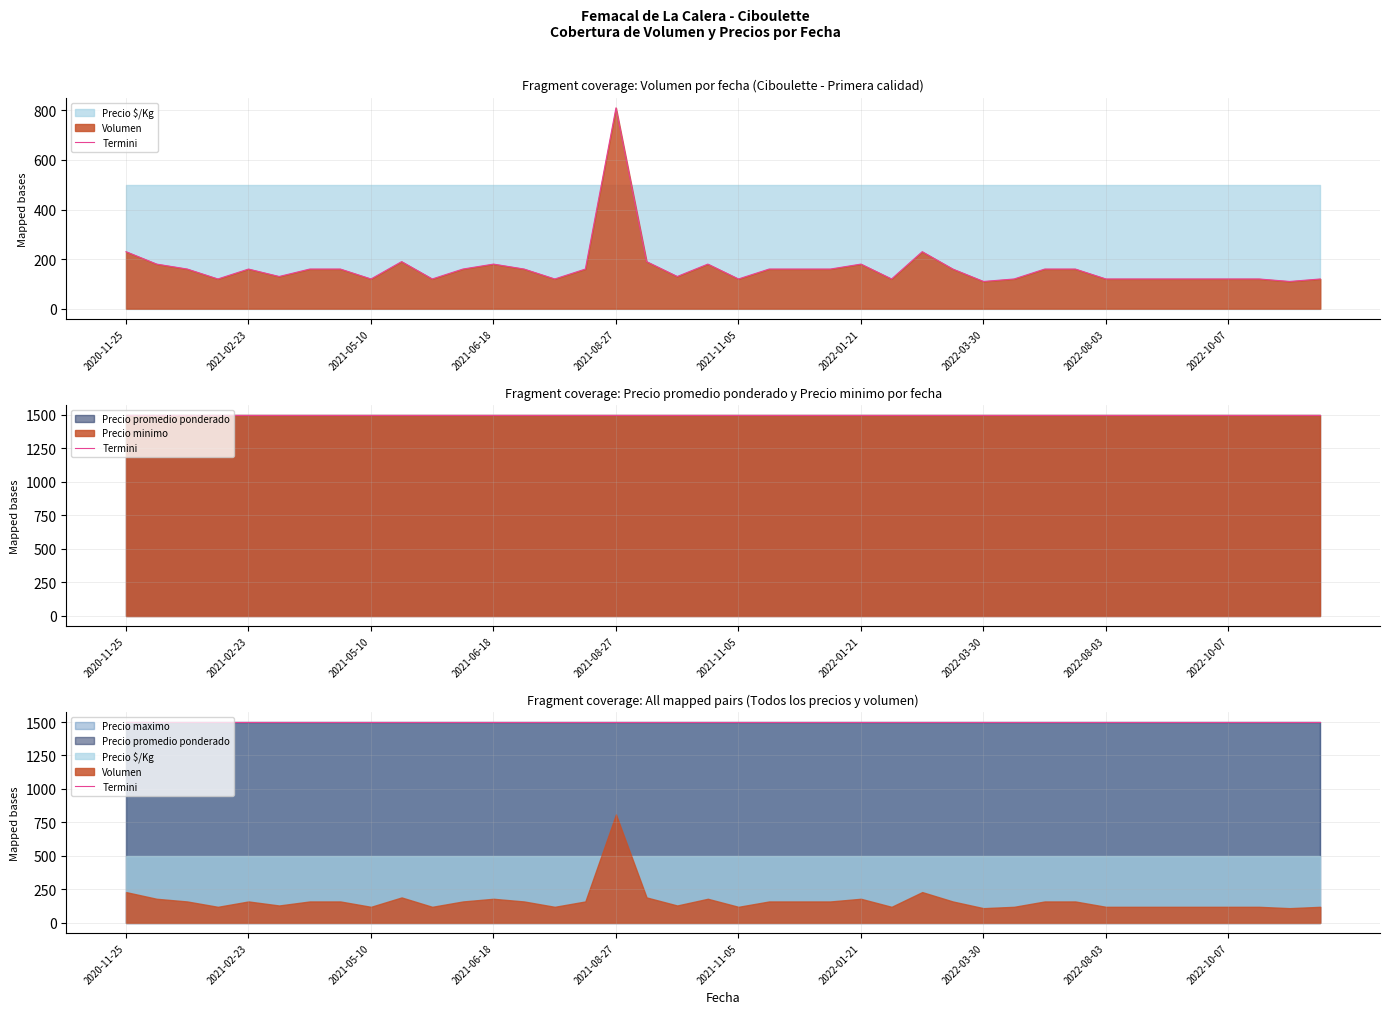

Read the Precio maximo value at 2021-06-18.

1500